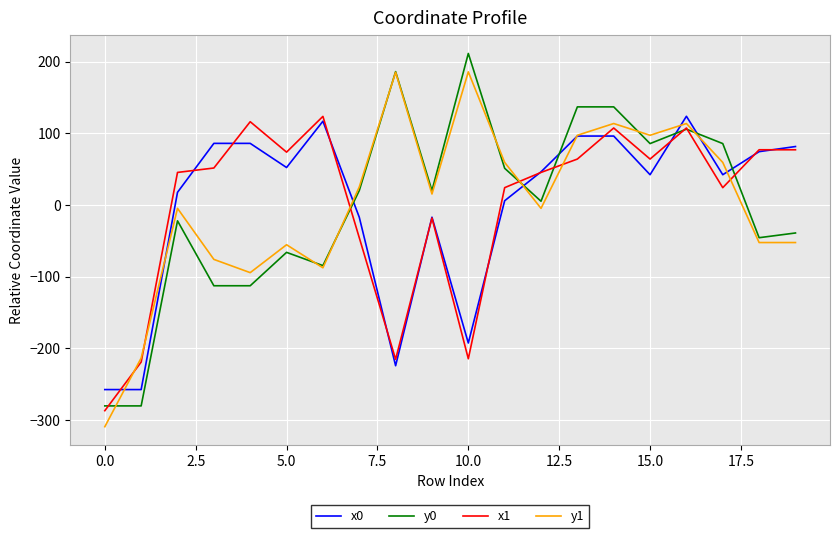

How many lines are shown in the chart?

4